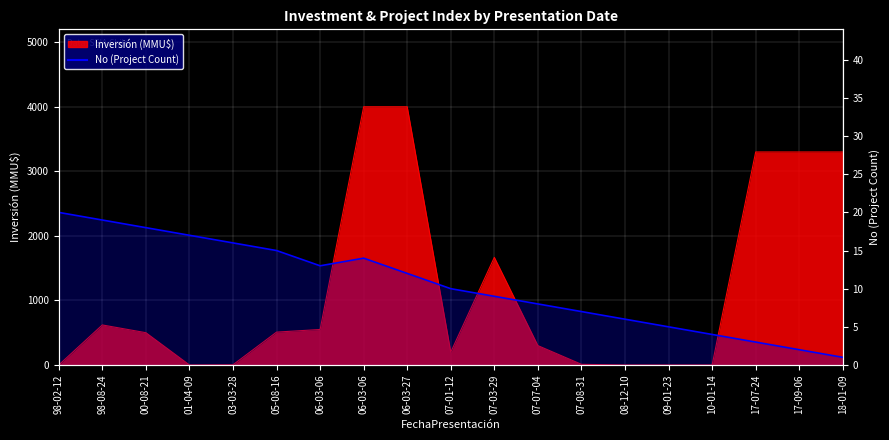

How many points are higher than both their immediate neighbors (excluding endpoints)?

1